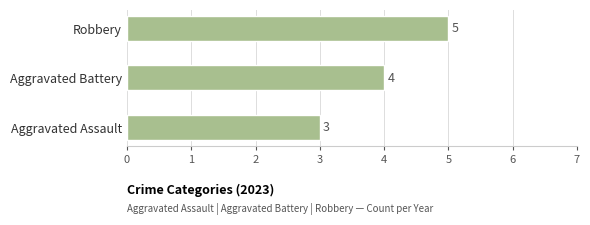

How many bars are there in total?

3